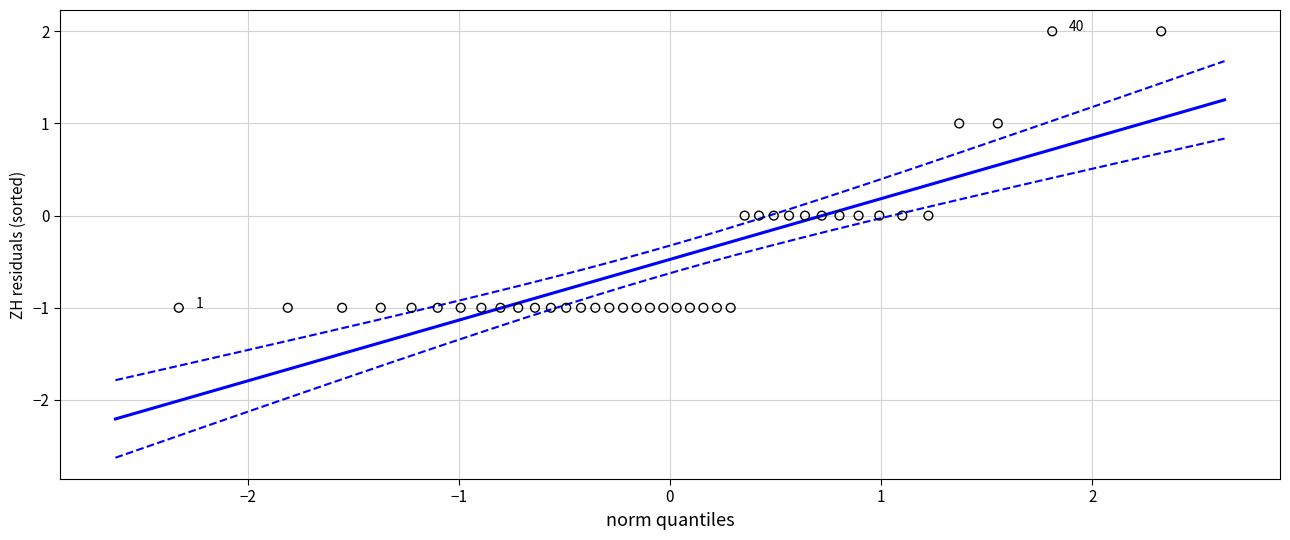

What is the range of Y values (max minus min)?

3